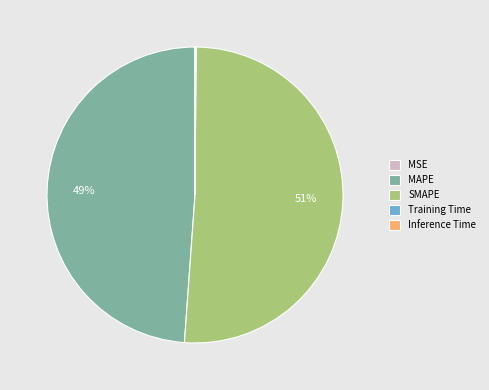

Which category has the biggest portion of the pie?

SMAPE